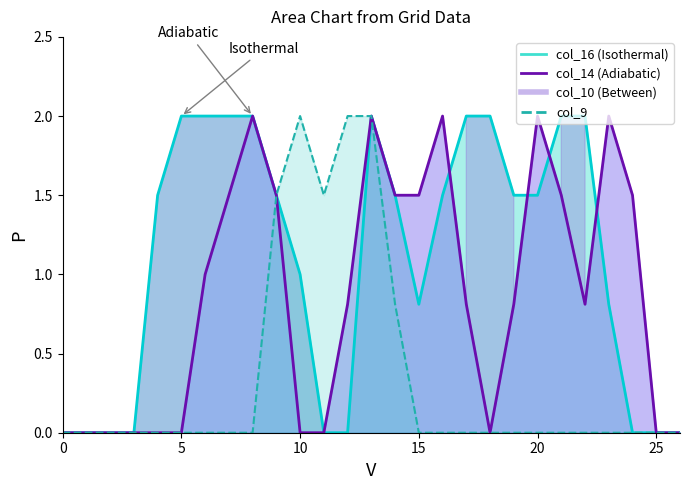

True or false: col_16 and col_9 intersect in this chart.

False